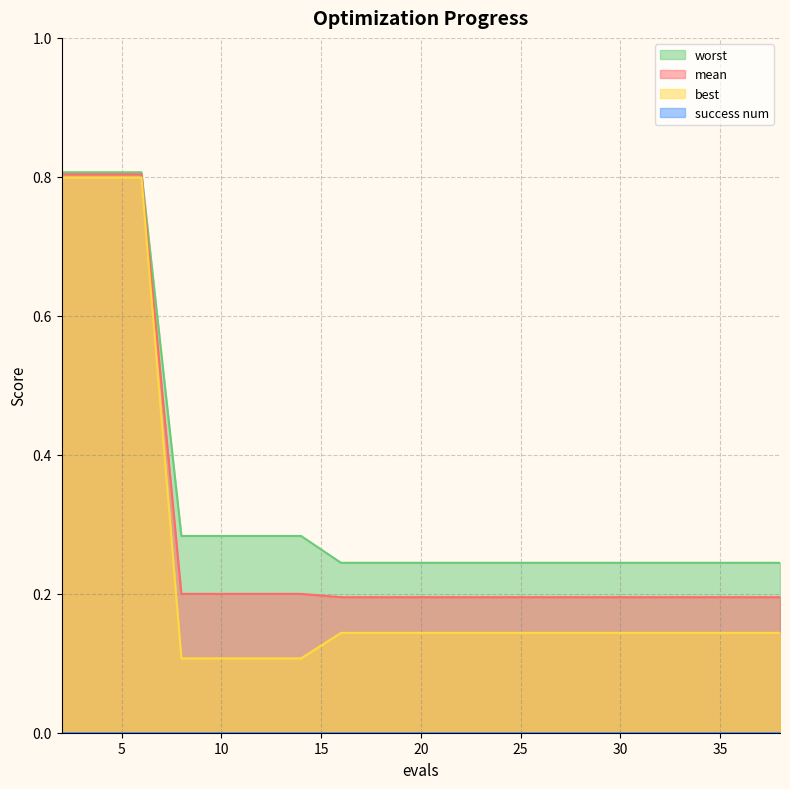

What is the value of the worst point at the 12th from the left?

0.2